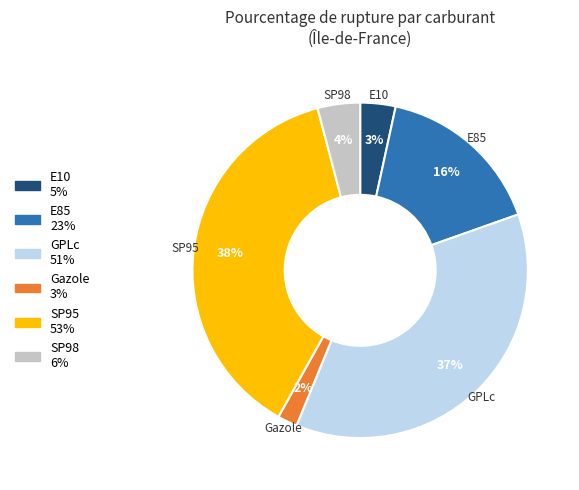

Between GPLc and SP98, which is larger?

GPLc